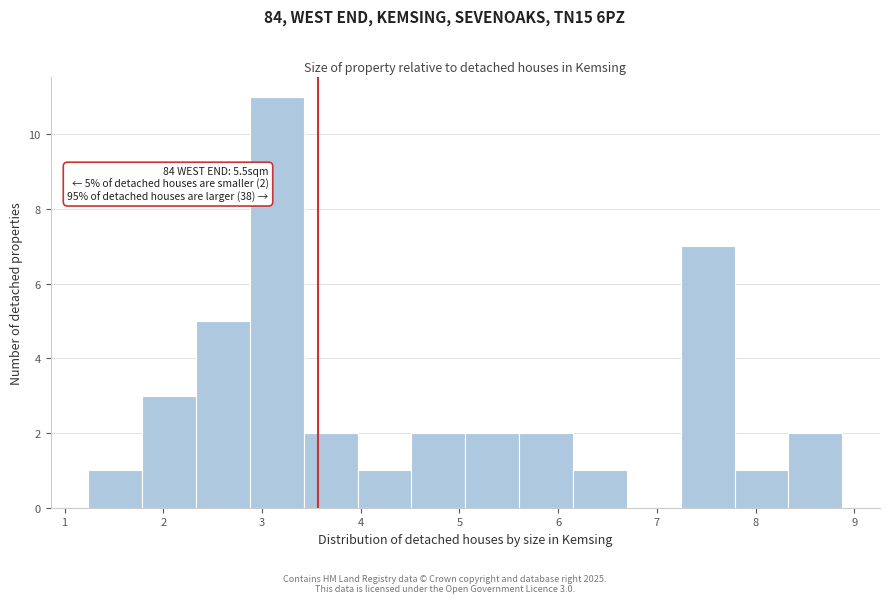

Which range on the x-axis has the tallest bar?

2.9 to 3.4